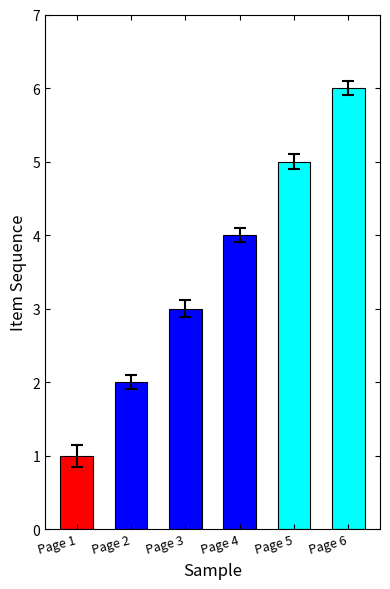

What is the sum of all values?

21